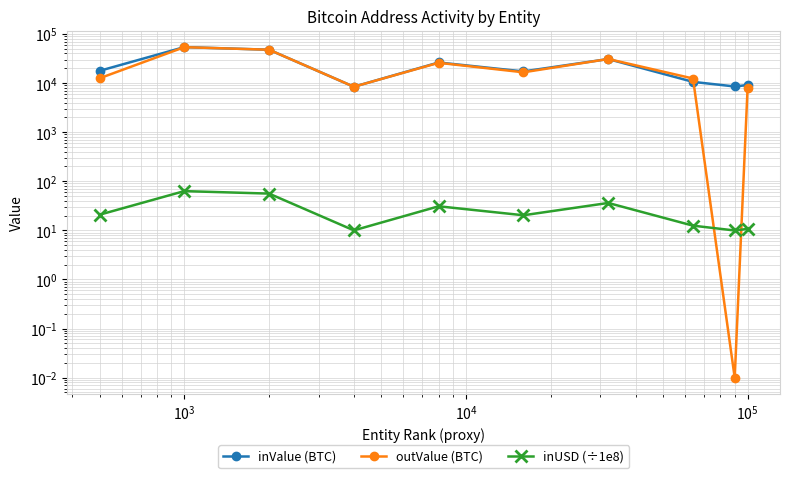

Which series has the largest total across all categories?

inValue (BTC)